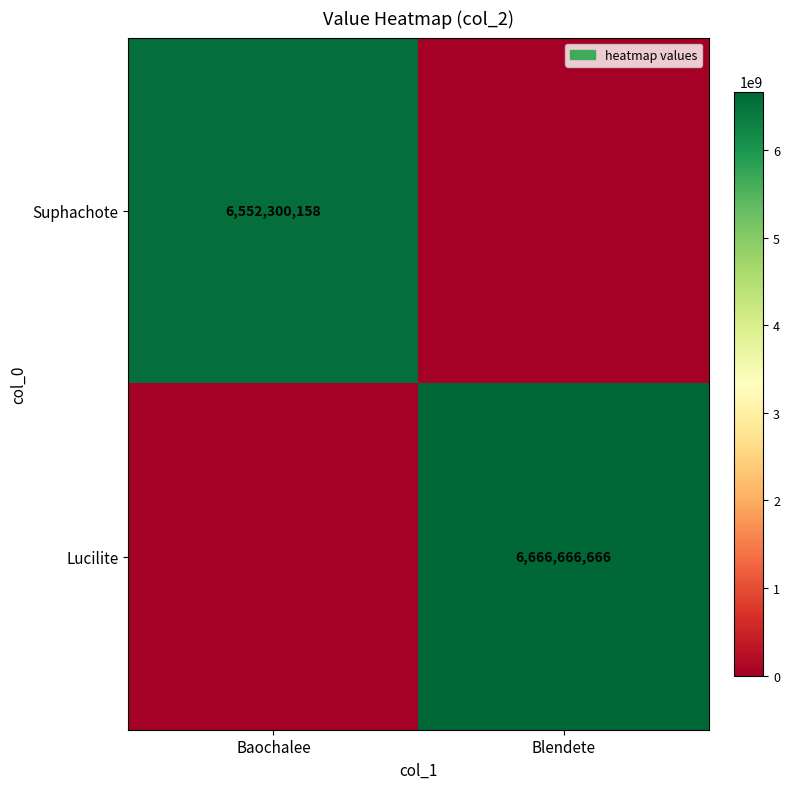

The Lucilite series shows 6666666666 at Blendete. True or false?

True